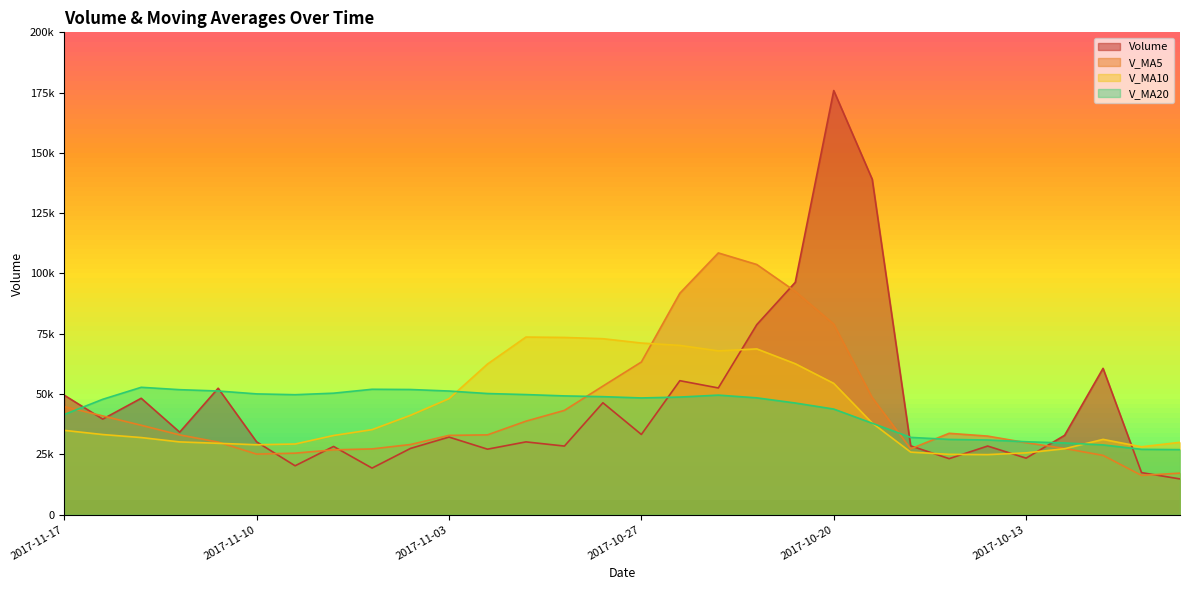

List the labels in order of v_ma20 value, smallest first.

2017-10-09, 2017-10-10, 2017-10-11, 2017-10-12, 2017-10-13, 2017-10-16, 2017-10-17, 2017-10-18, 2017-10-19, 2017-11-17, 2017-10-20, 2017-10-23, 2017-11-16, 2017-10-27, 2017-10-24, 2017-10-26, 2017-10-30, 2017-10-31, 2017-10-25, 2017-11-09, 2017-11-01, 2017-11-10, 2017-11-02, 2017-11-08, 2017-11-03, 2017-11-13, 2017-11-14, 2017-11-06, 2017-11-07, 2017-11-15